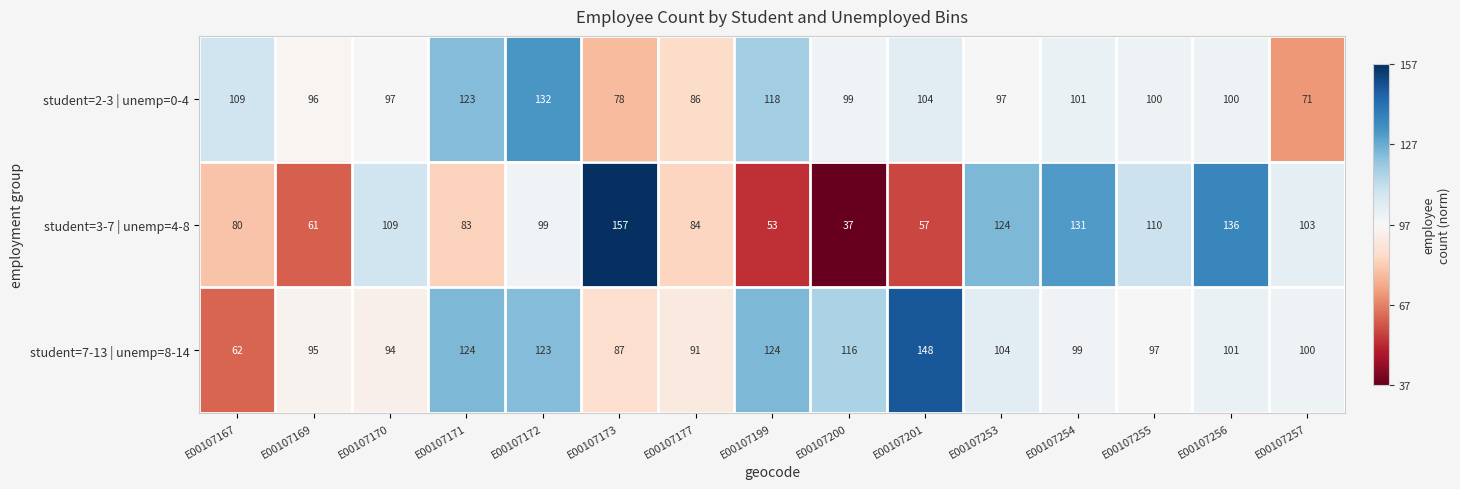

Which series changed the most between E00107171 and E00107253?

student=3-7 | unemp=4-8